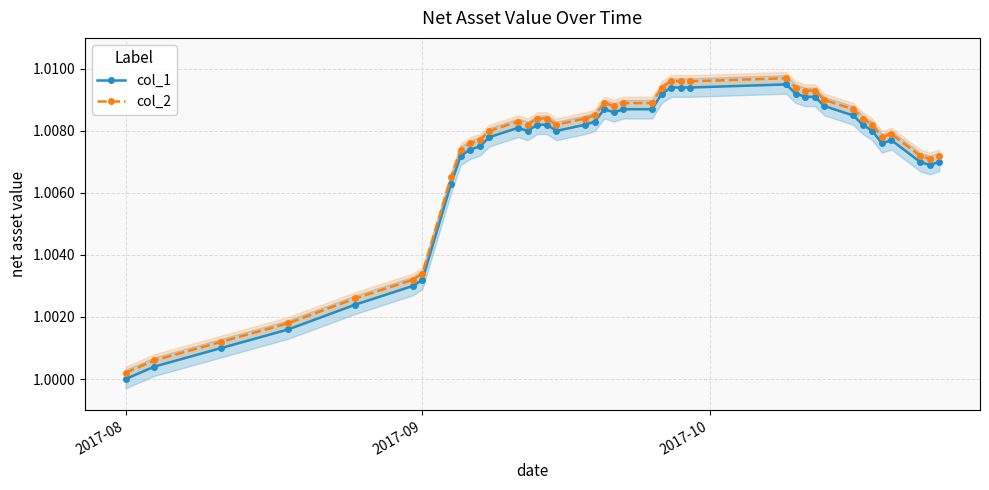

How many data points does each series have?

40